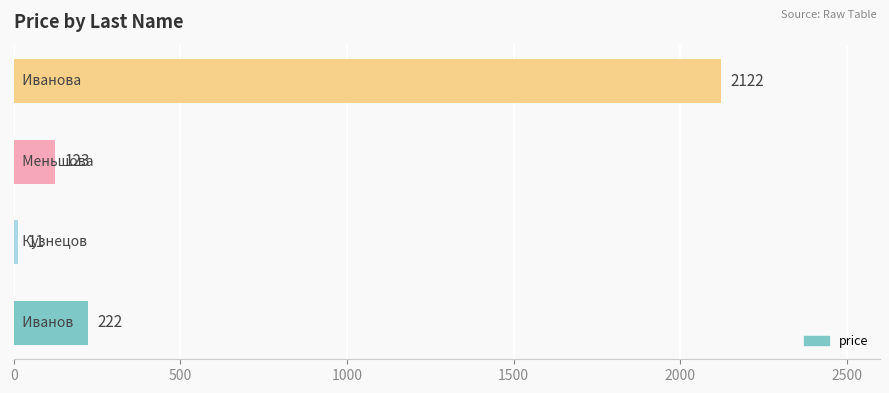

What is the smallest value displayed?

11